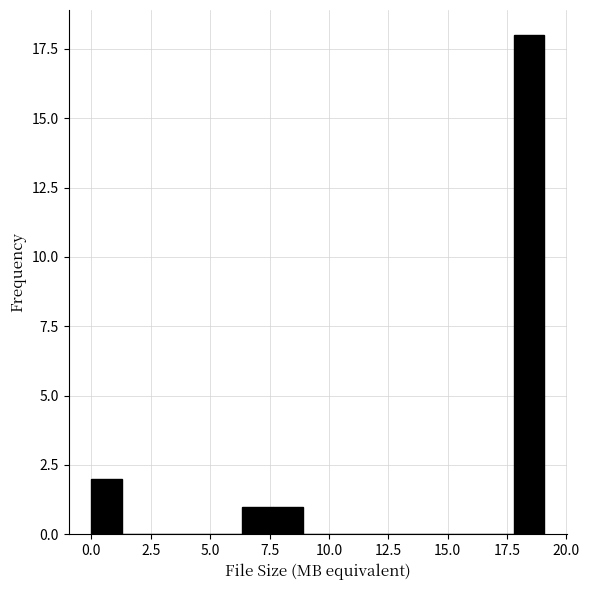

Around what value on the x-axis is the tallest bar? Give the approximate position of its centre, as read against the axis.

18.5